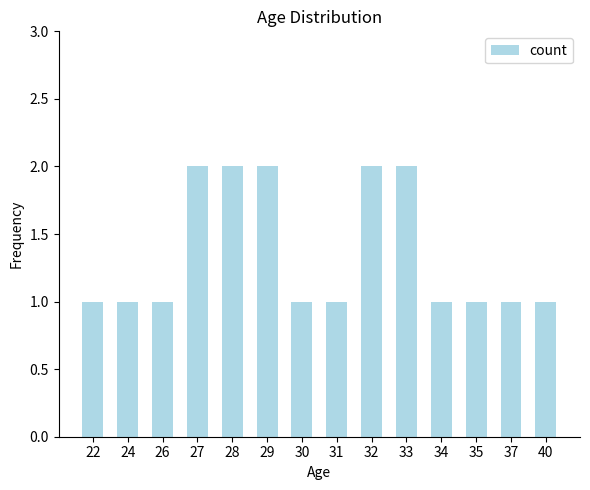

What is the greatest value displayed?

2